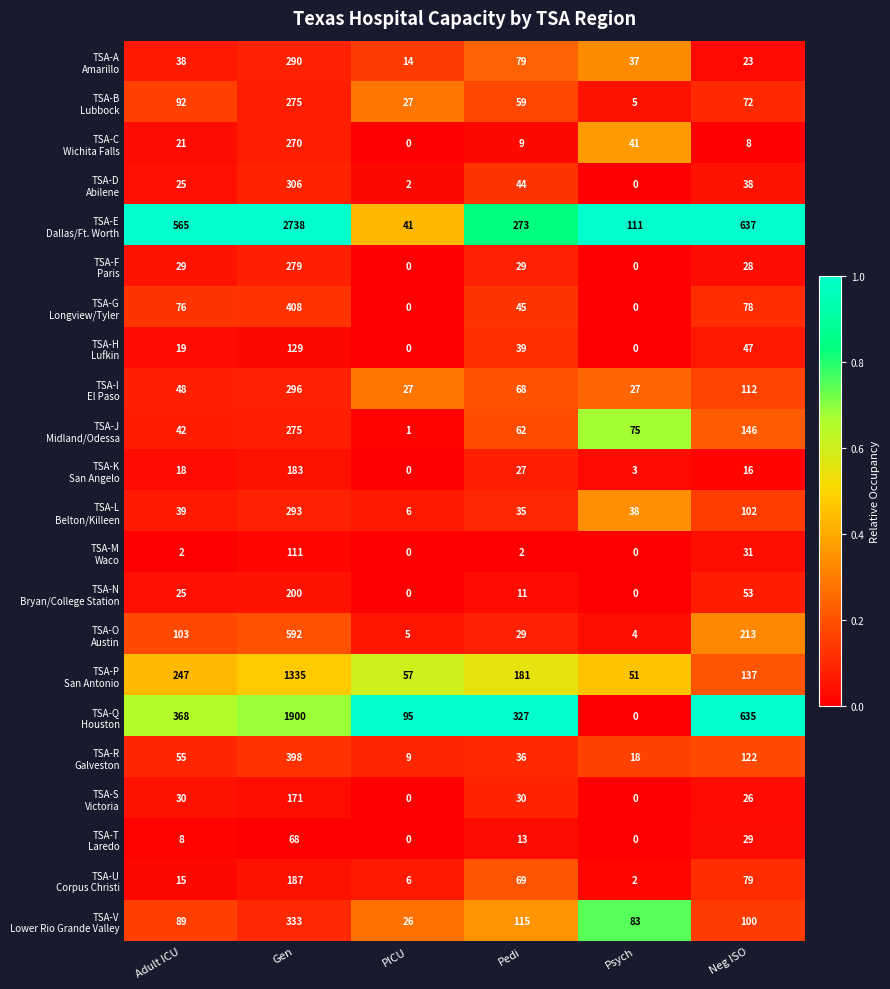

What is the difference between the highest and lowest values at Gen?

2670